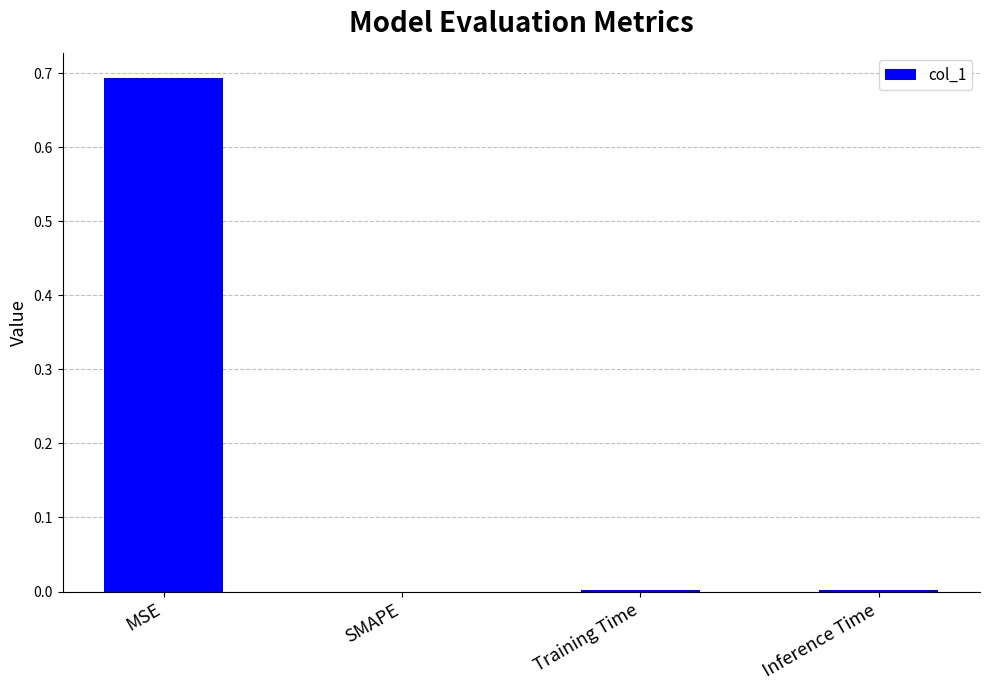

Read the value at MSE.

0.7